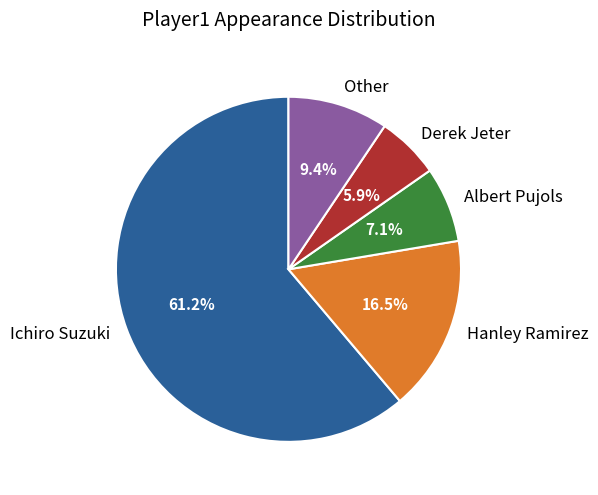

To the nearest percent, what is the difference between the largest and smallest slice percentages?

55%